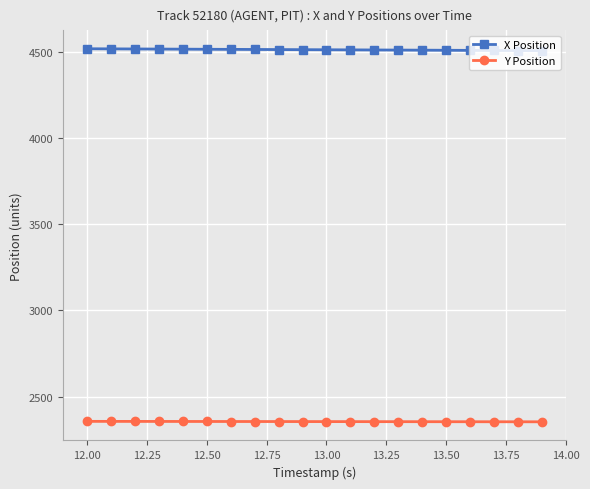

What is the value of the X Position point at the 18th from the left?

4509.9